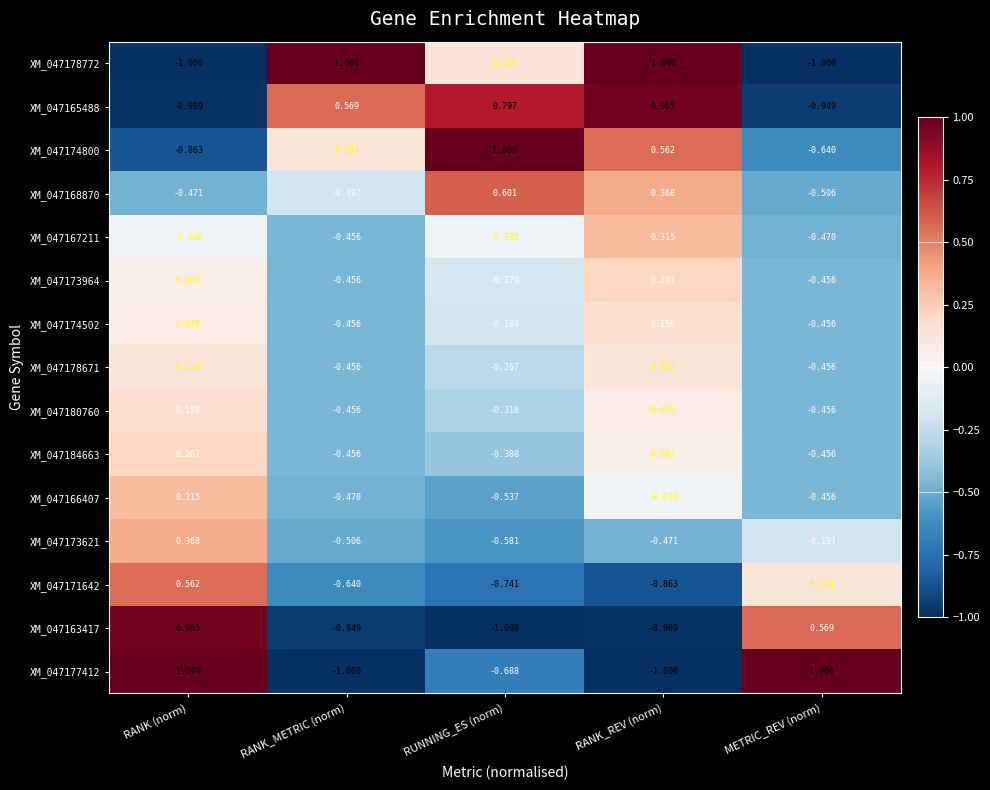

Where is XM_047180760 nearest to the value 0?

RANK_REV (norm)